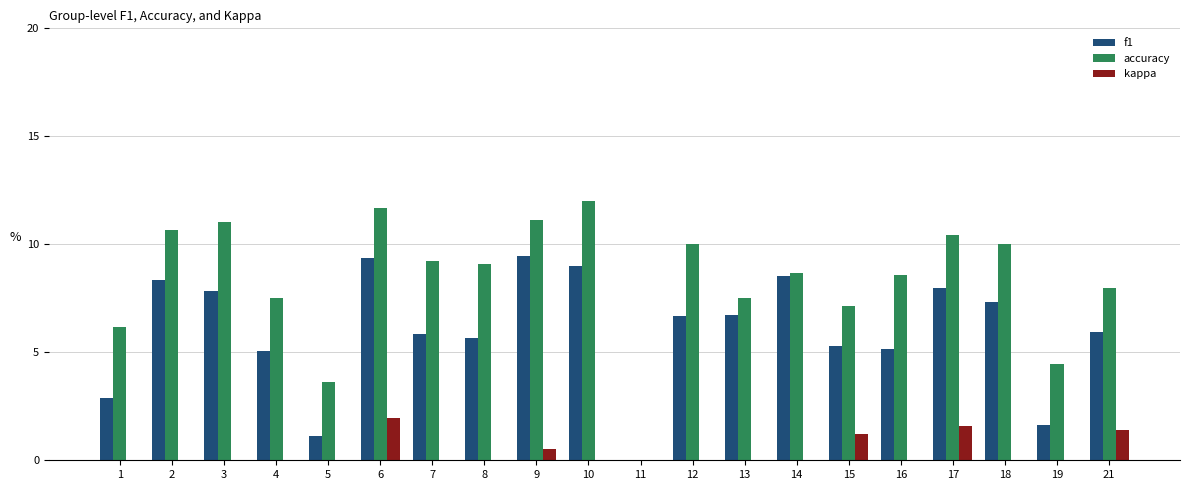

List the series in order of their overall mean, lowest first.

kappa, f1, accuracy